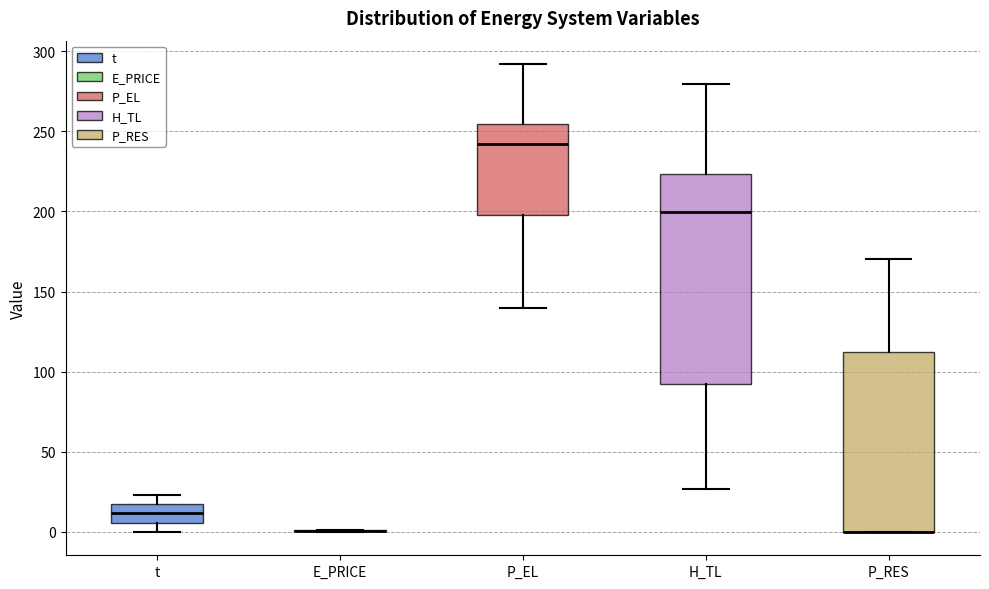

Which box is the tallest, from its lower edge to its upper edge?

H_TL